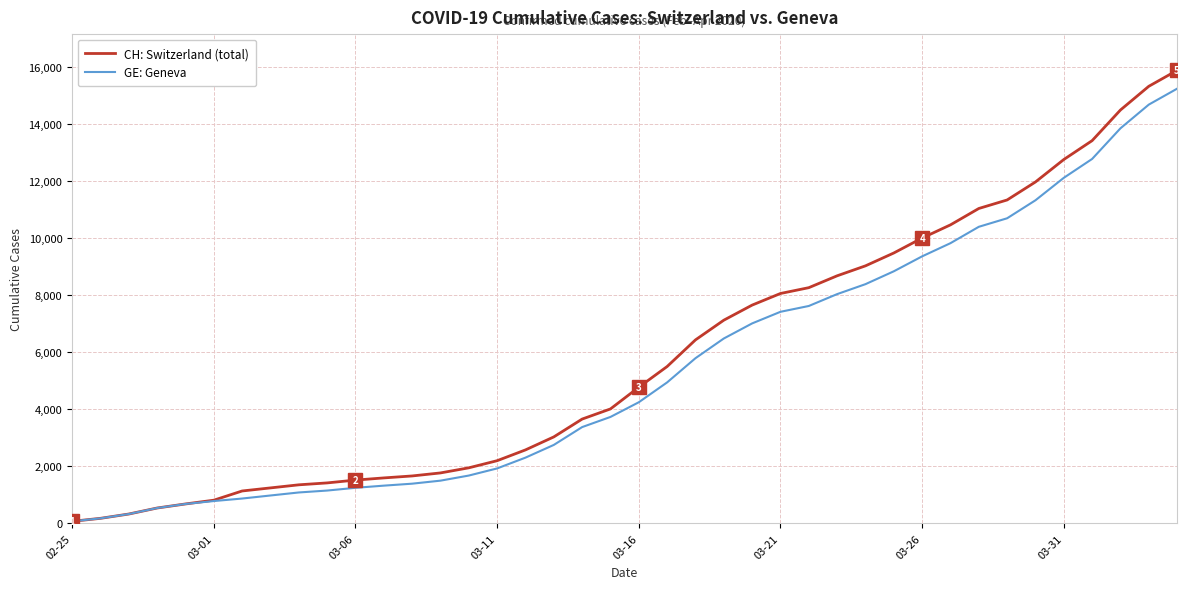

Does the chart have visible grid lines?

Yes